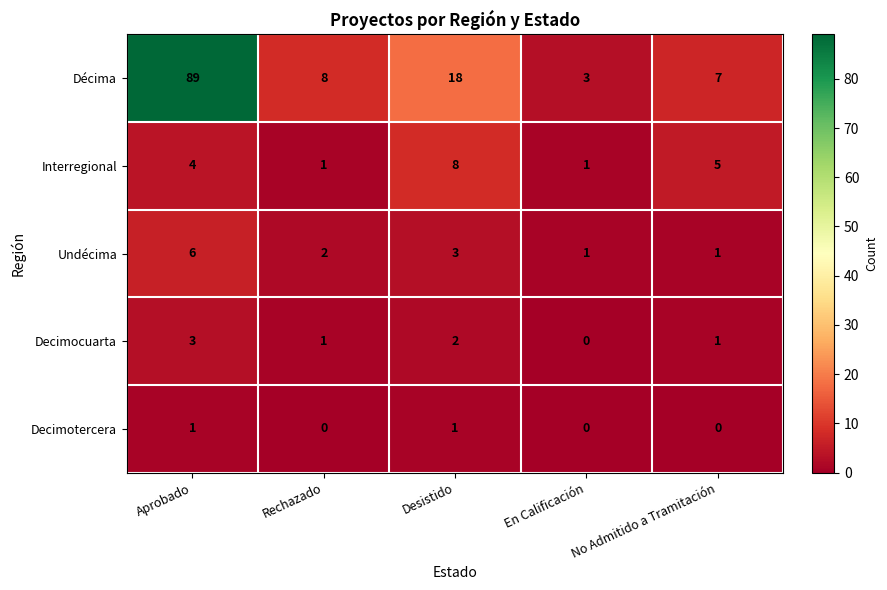

How many data points does each series have?

5